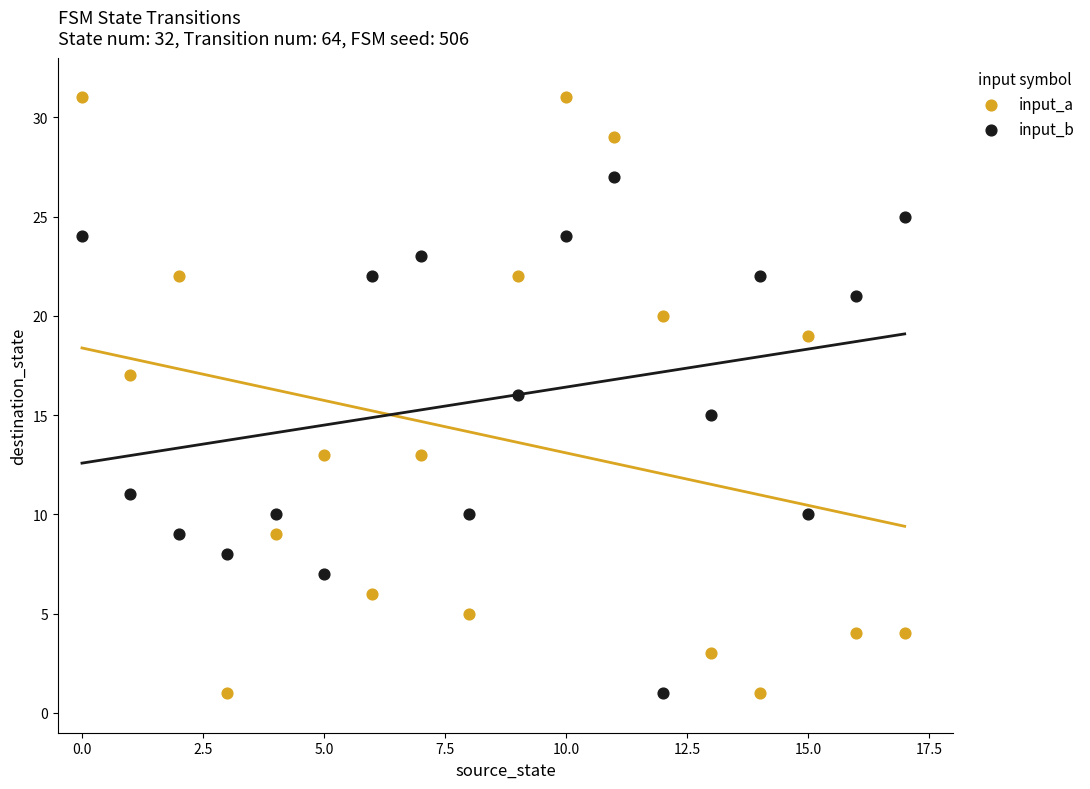

Which series reaches the maximum Y coordinate?

input_a